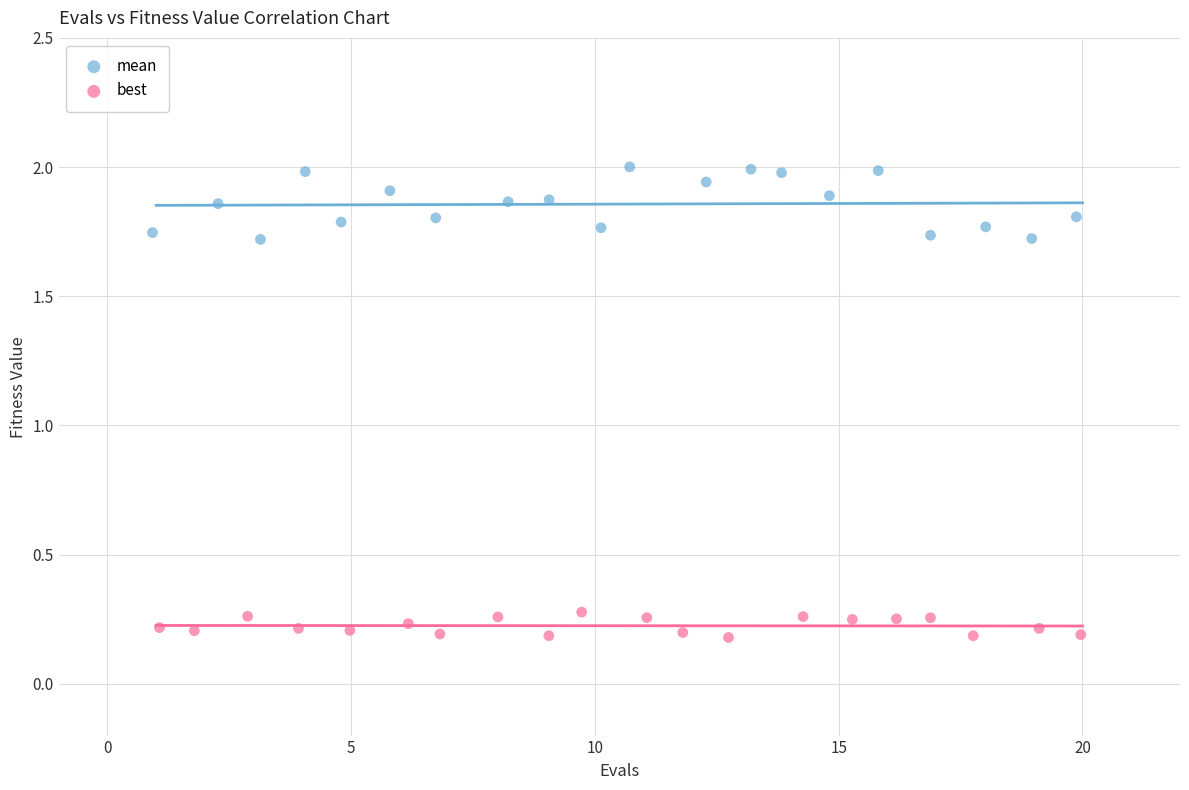

Which series reaches the maximum Y coordinate?

mean